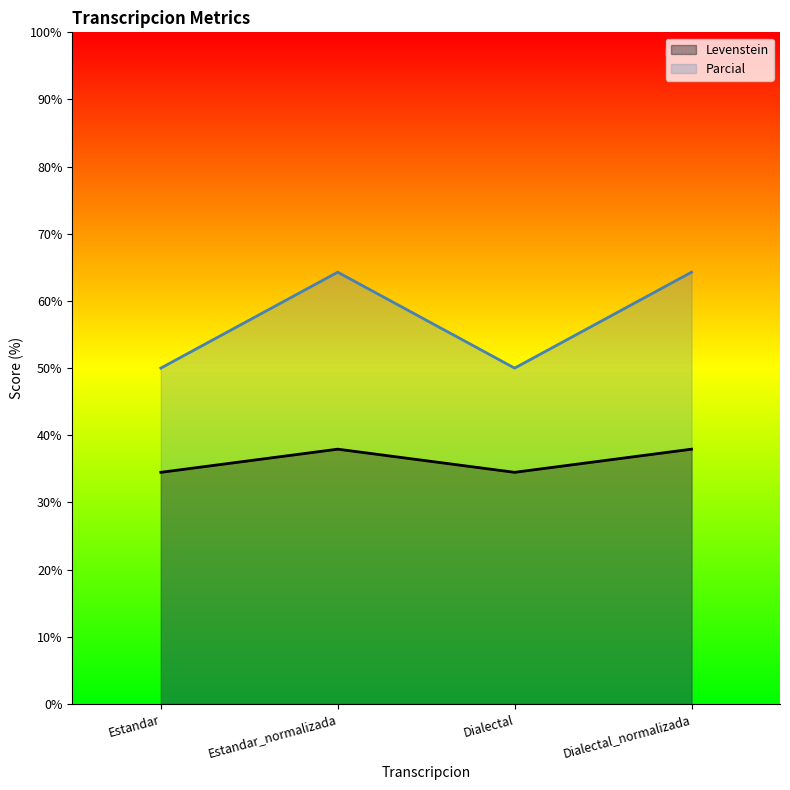

What is the difference between the highest and lowest values at Estandar_normalizada?

26.4